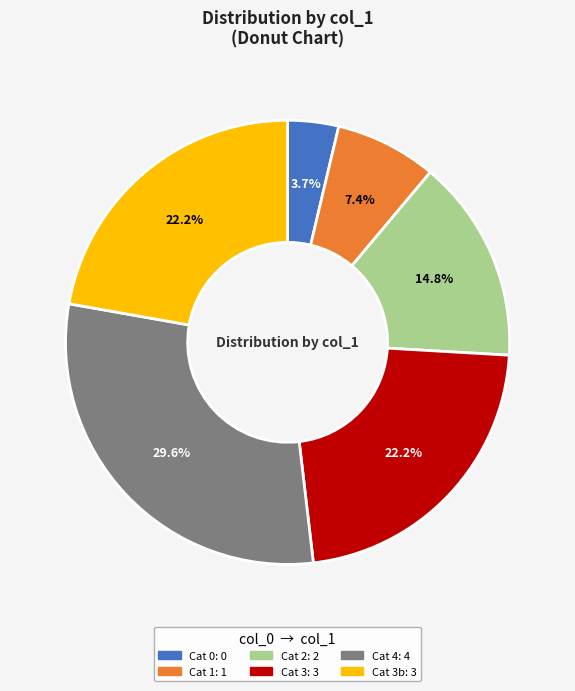

Is there a majority slice in this chart?

No